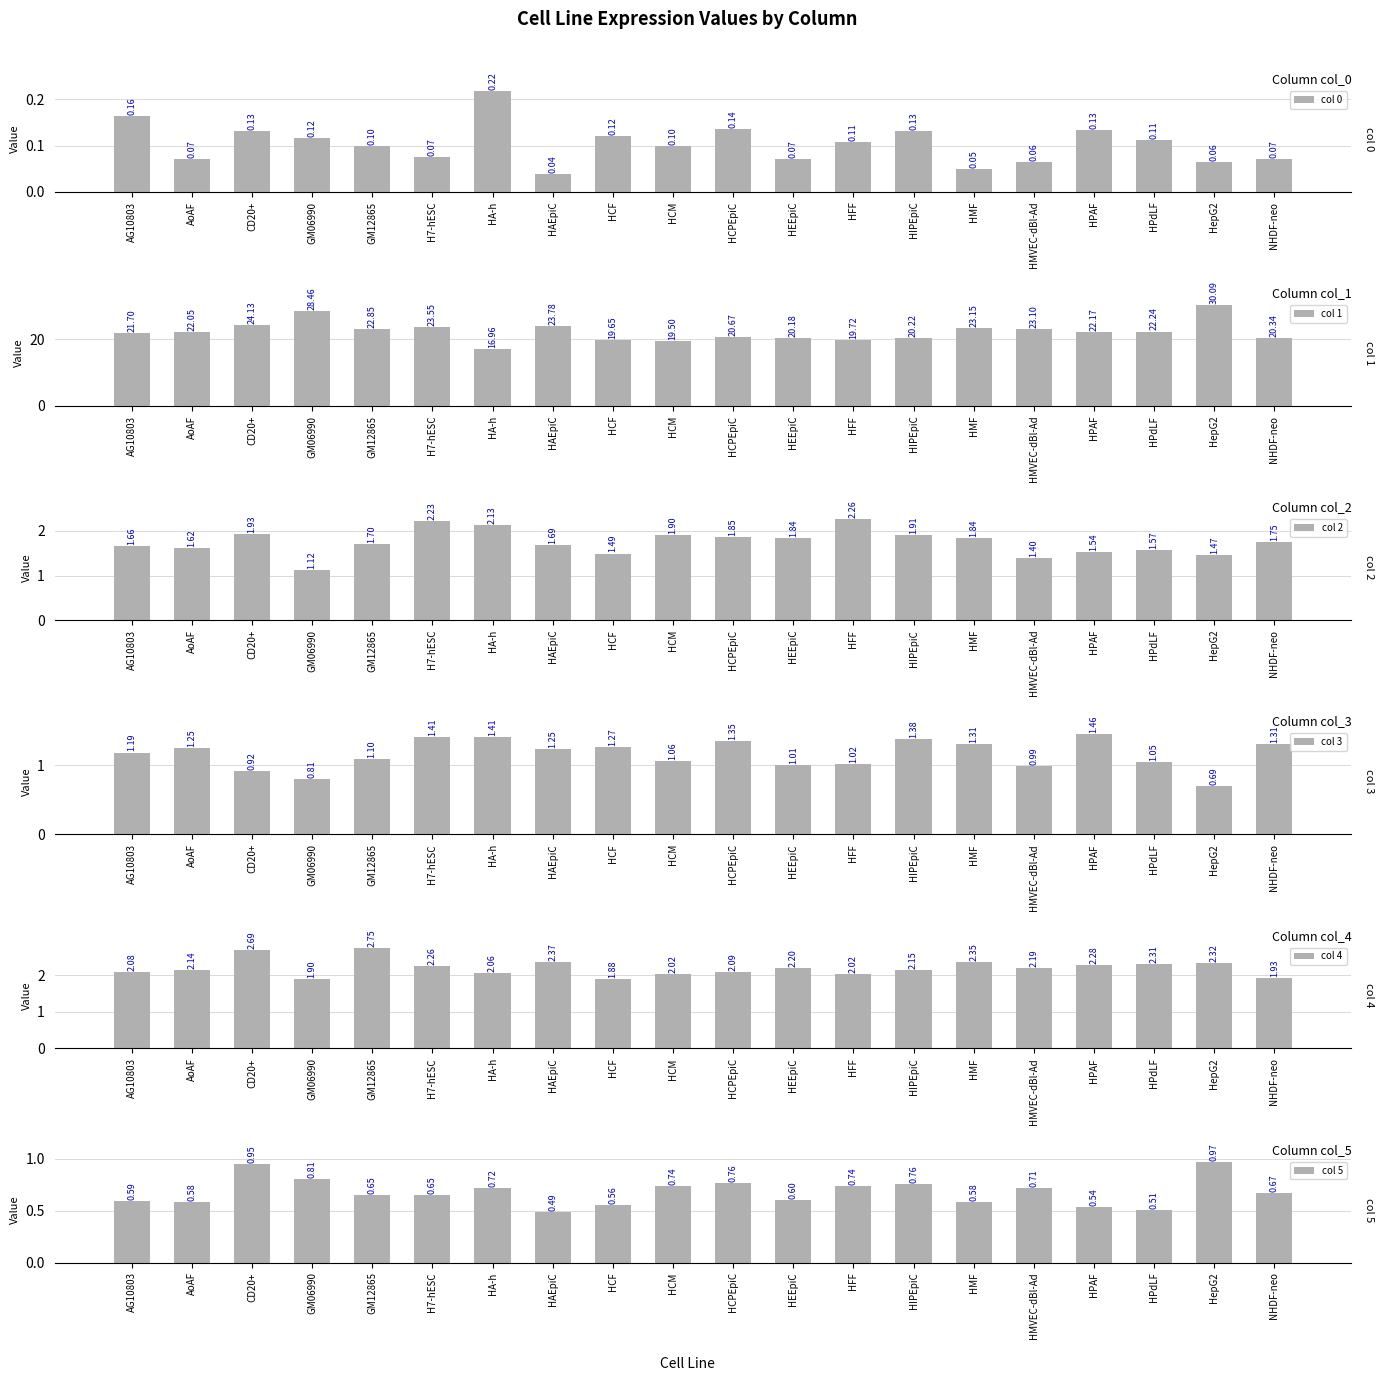

Reading left to right, list all the values displayed in this chart.

col 0: 0.2	0.1	0.1	0.1	0.1	0.1	0.2	0.0	0.1	0.1	0.1	0.1	0.1	0.1	0.0	0.1	0.1	0.1	0.1	0.1
col 1: 21.7	22.0	24.1	28.5	22.8	23.6	17.0	23.8	19.7	19.5	20.7	20.2	19.7	20.2	23.1	23.1	22.2	22.2	30.1	20.3
col 2: 1.7	1.6	1.9	1.1	1.7	2.2	2.1	1.7	1.5	1.9	1.9	1.8	2.3	1.9	1.8	1.4	1.5	1.6	1.5	1.7
col 3: 1.2	1.3	0.9	0.8	1.1	1.4	1.4	1.2	1.3	1.1	1.4	1.0	1.0	1.4	1.3	1.0	1.5	1.0	0.7	1.3
col 4: 2.1	2.1	2.7	1.9	2.7	2.3	2.1	2.4	1.9	2.0	2.1	2.2	2.0	2.2	2.3	2.2	2.3	2.3	2.3	1.9
col 5: 0.6	0.6	1.0	0.8	0.6	0.6	0.7	0.5	0.6	0.7	0.8	0.6	0.7	0.8	0.6	0.7	0.5	0.5	1.0	0.7